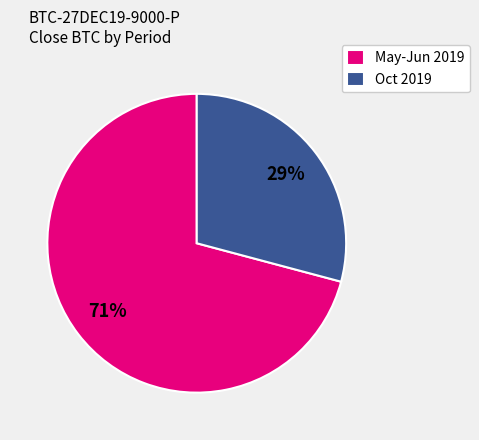

Is there a majority slice in this chart?

Yes